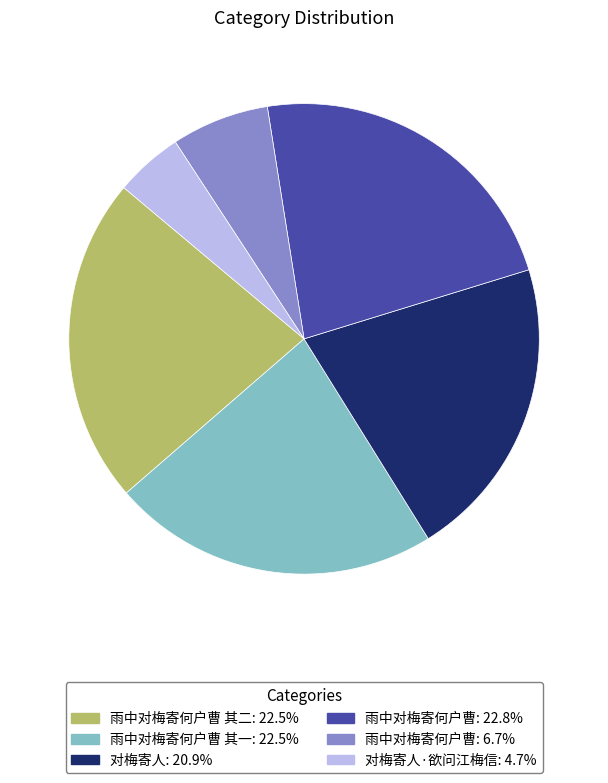

Is there a majority slice in this chart?

No